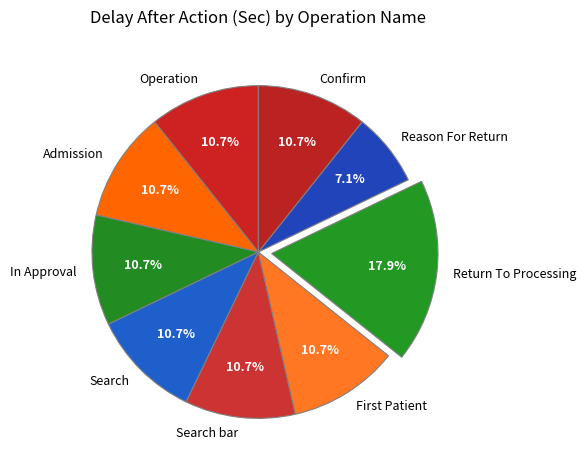

Which category has the biggest portion of the pie?

Return To Processing